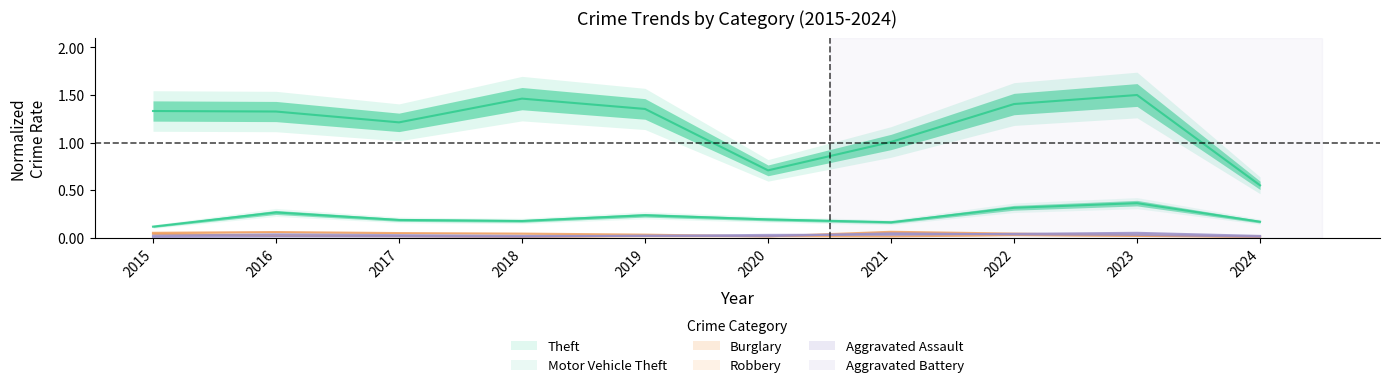

At 2019, list the series in order from largest to smallest.

Theft, Motor Vehicle Theft, Burglary, Aggravated Battery, Aggravated Assault, Robbery